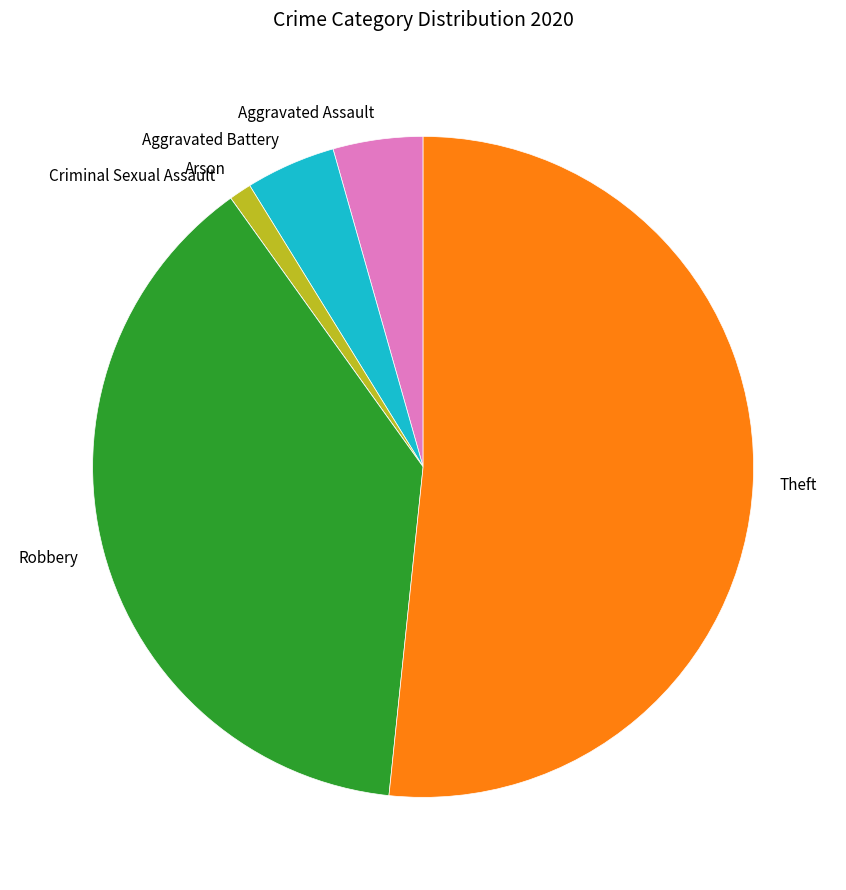

Does any single category account for the majority?

Yes